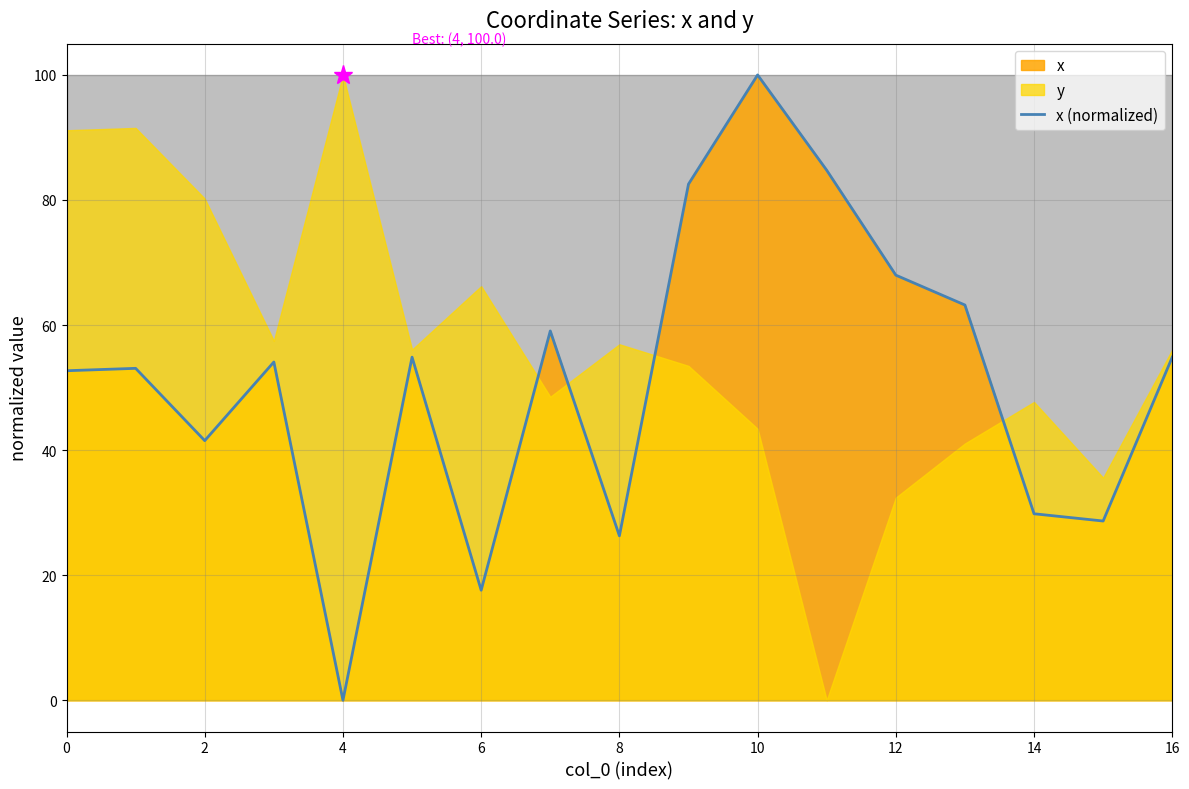

The value at 15 is 28.7. True or false?

True